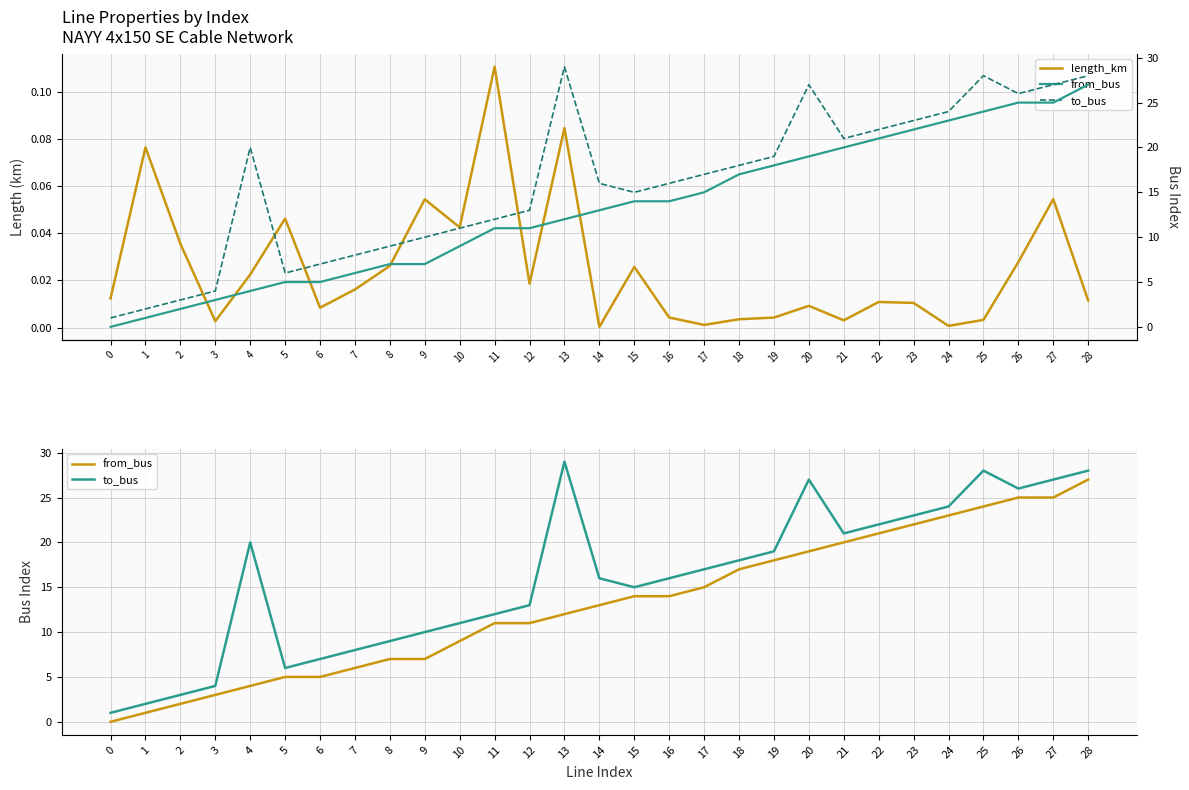

At which label does from_bus first exceed 13?

15